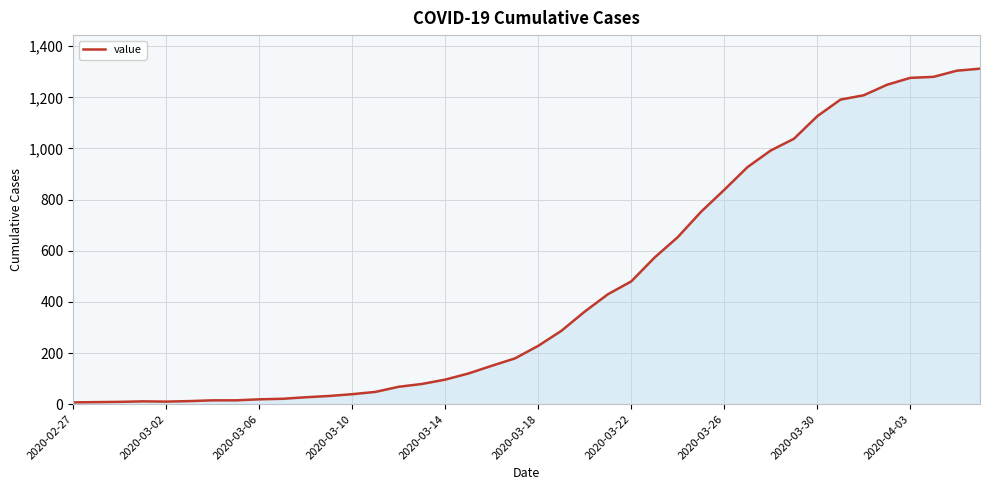

What is the smallest value displayed?

7